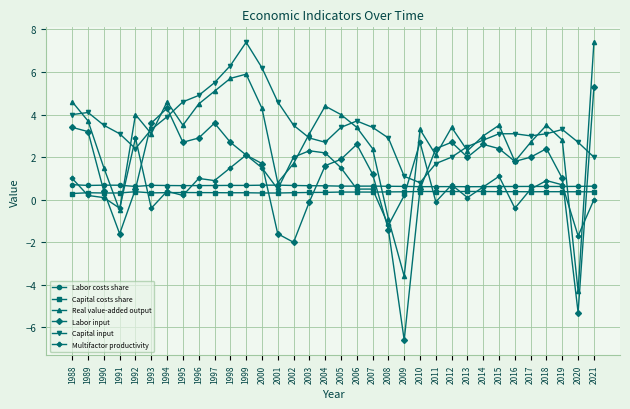

What is the minimum value shown in the chart?

-6.6